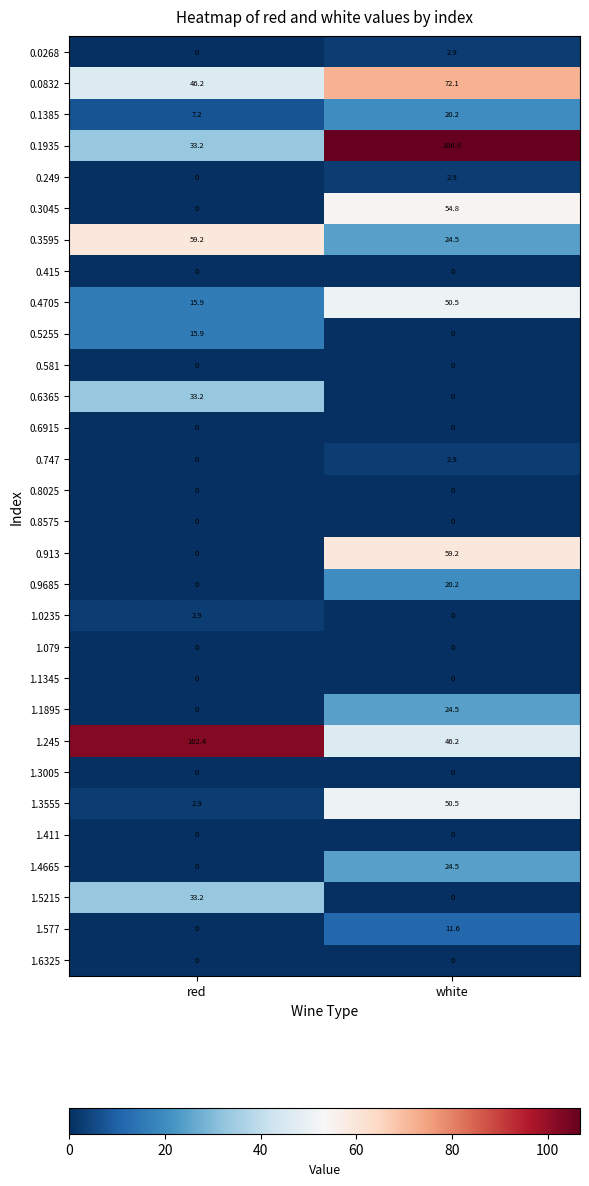

The value of 0.581 at white is 0.0. True or false?

True